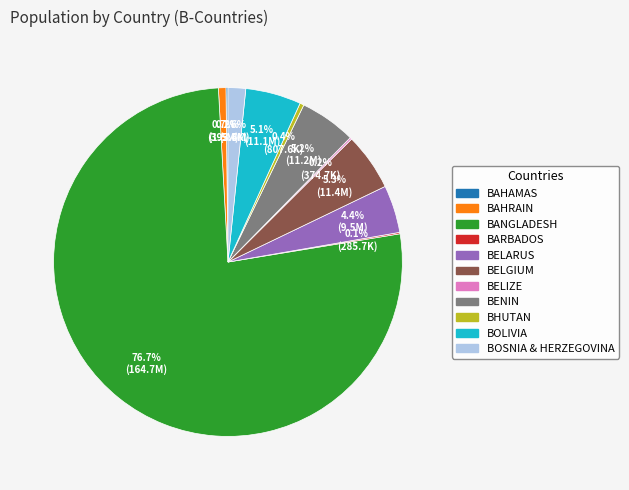

Which has a higher value, BENIN or BHUTAN?

BENIN